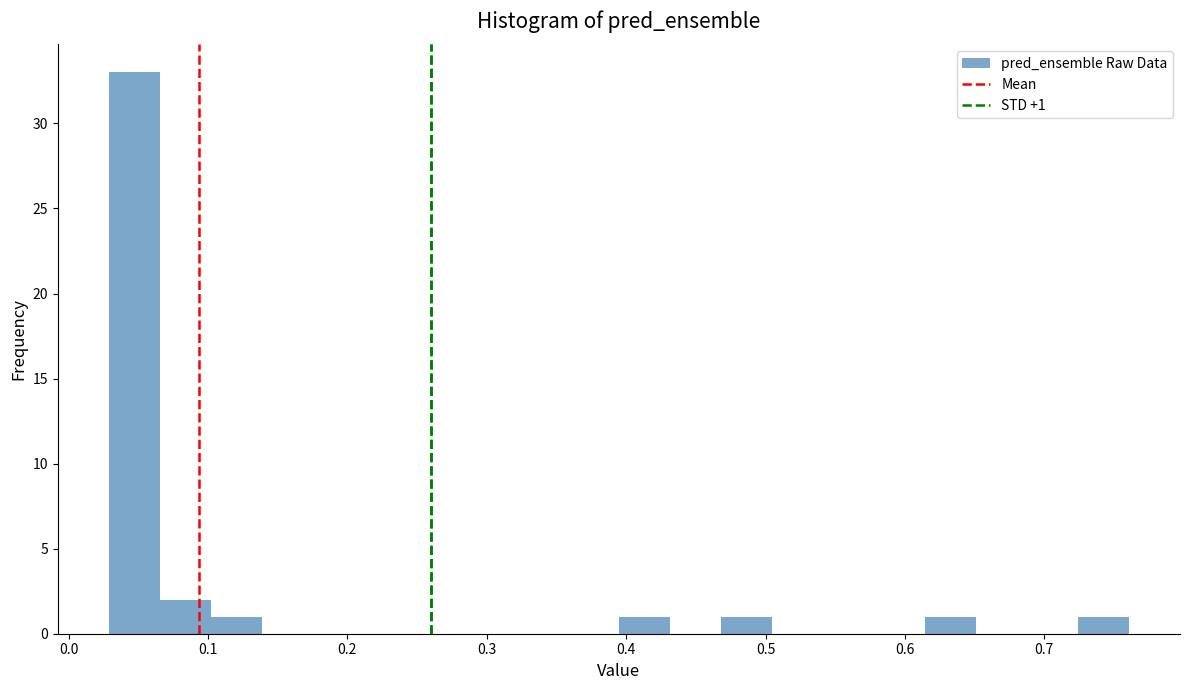

Around what value on the x-axis is the tallest bar? Give the approximate position of its centre, as read against the axis.

0.05